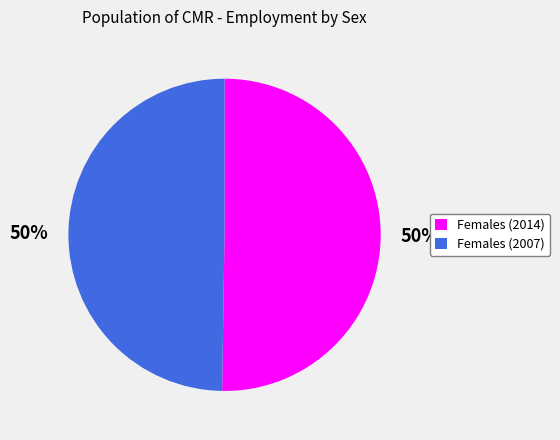

Do Females (2007) and Females (2014) together represent more than half of the pie?

Yes